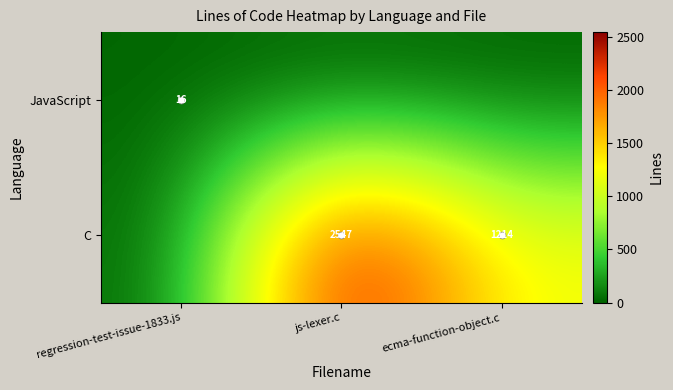

Is it true that C equals 1632 at js-lexer.c?

False